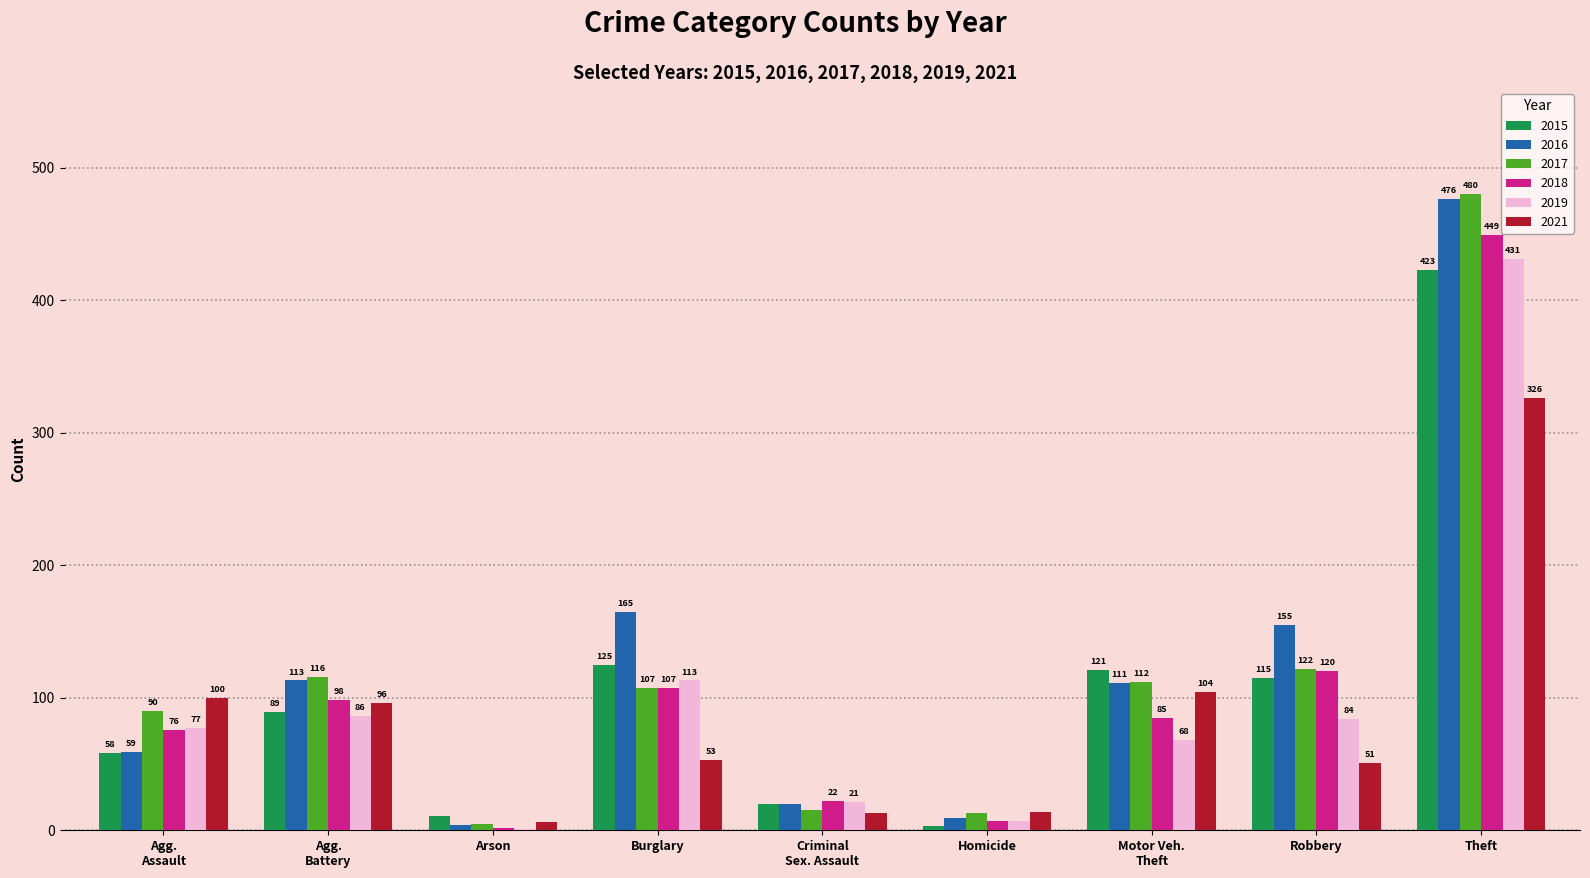

At which label does 2017 reach its peak?

Theft